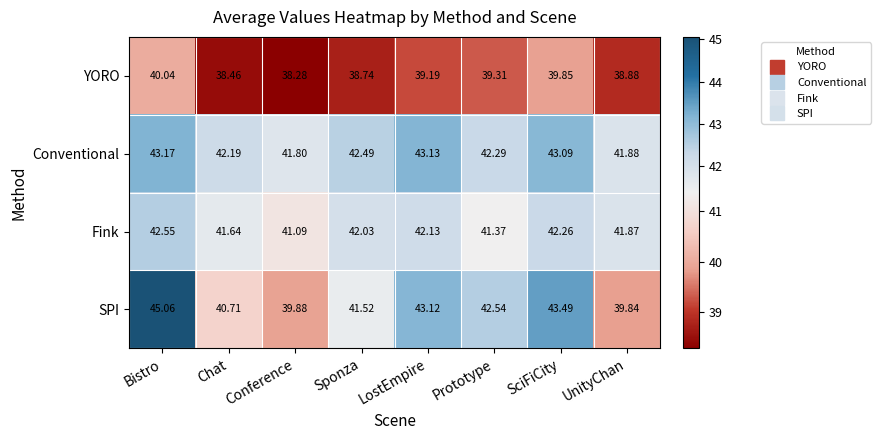

At how many categories does at least one series exceed 42?

6